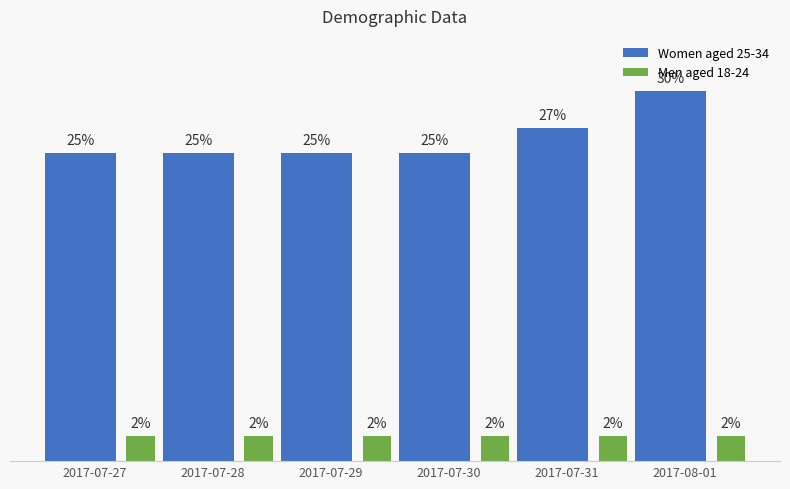

List the series in order of their overall mean, highest first.

Women aged 25-34, Men aged 18-24